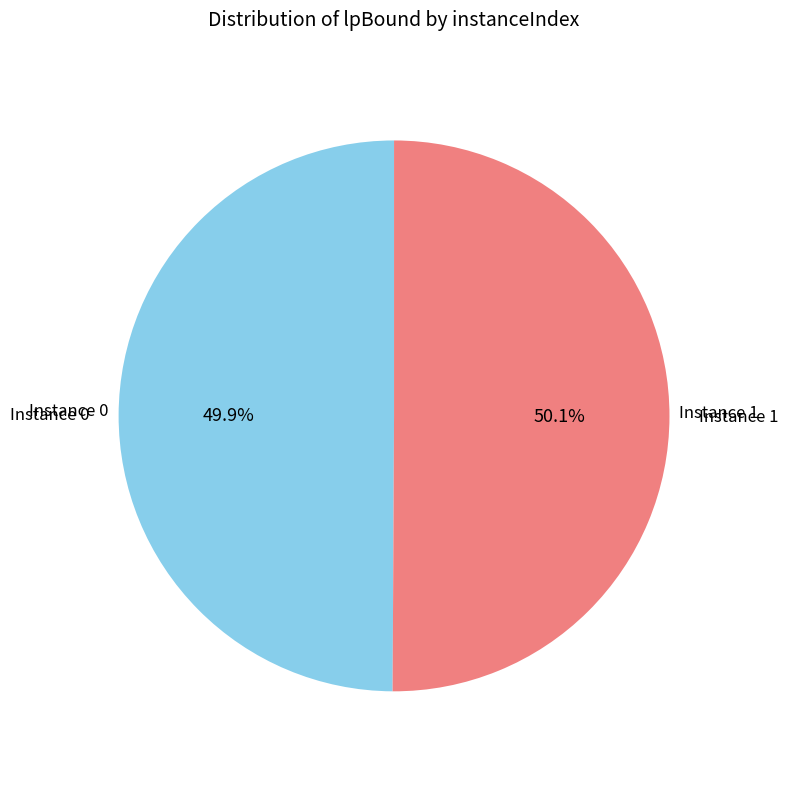

Is there any slice that represents more than half of the pie?

Yes